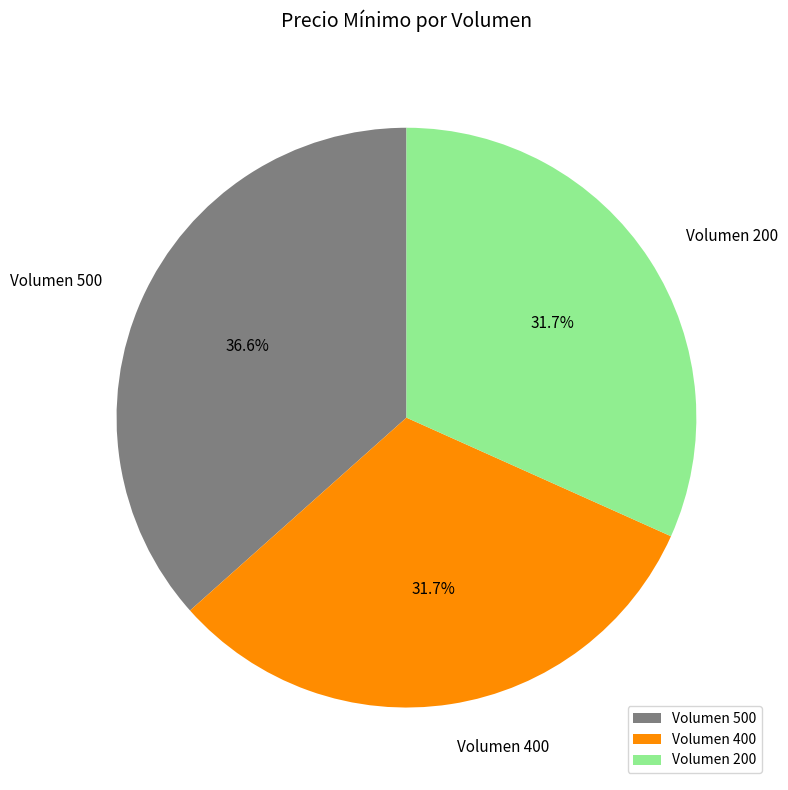

How many segments does this pie chart have?

3